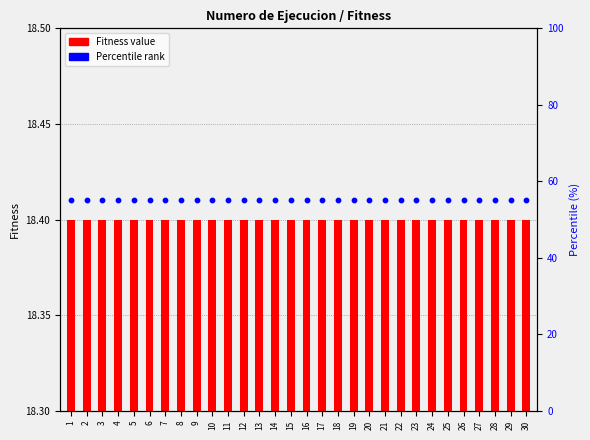

Which series contains the highest Y value?

Percentile rank